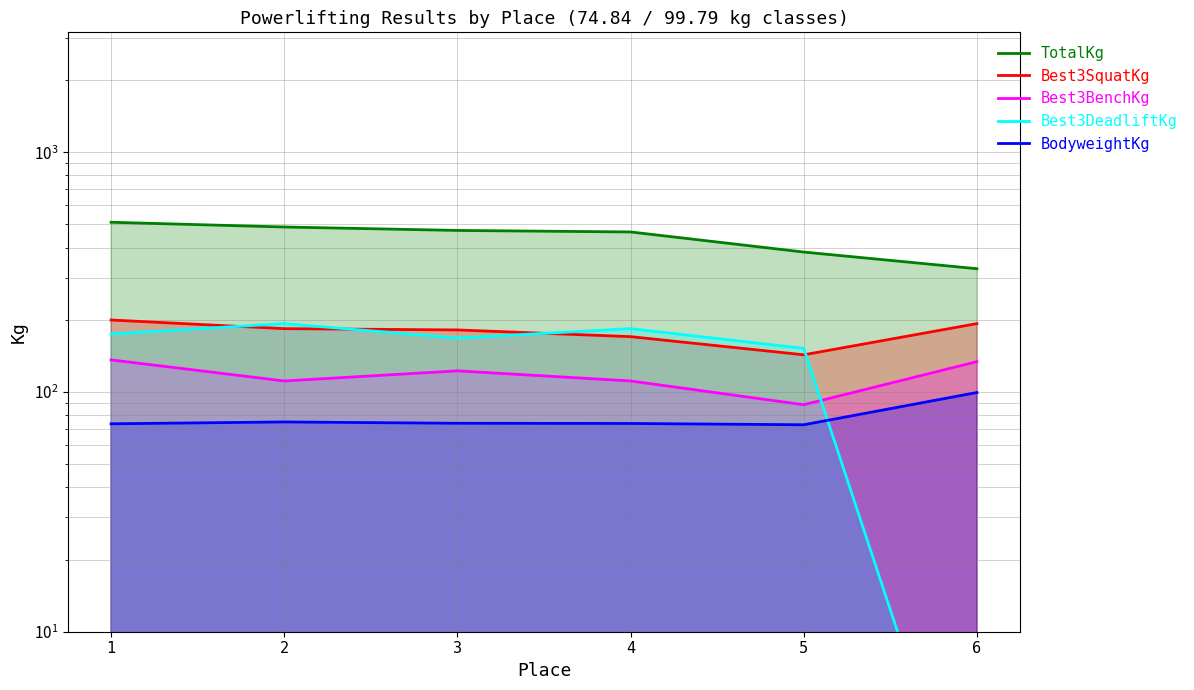

Reading left to right, what are all the values shown in this chart?

TotalKg: 510.3	487.6	471.7	464.9	383.3	326.6
Best3SquatKg: 199.6	183.7	181.4	170.1	142.9	192.8
Best3BenchKg: 136.1	111.1	122.5	111.1	88.5	133.8
Best3DeadliftKg: 174.6	192.8	167.8	183.7	151.9	1.0
BodyweightKg: 73.7	75.0	74.0	73.9	73.0	99.5